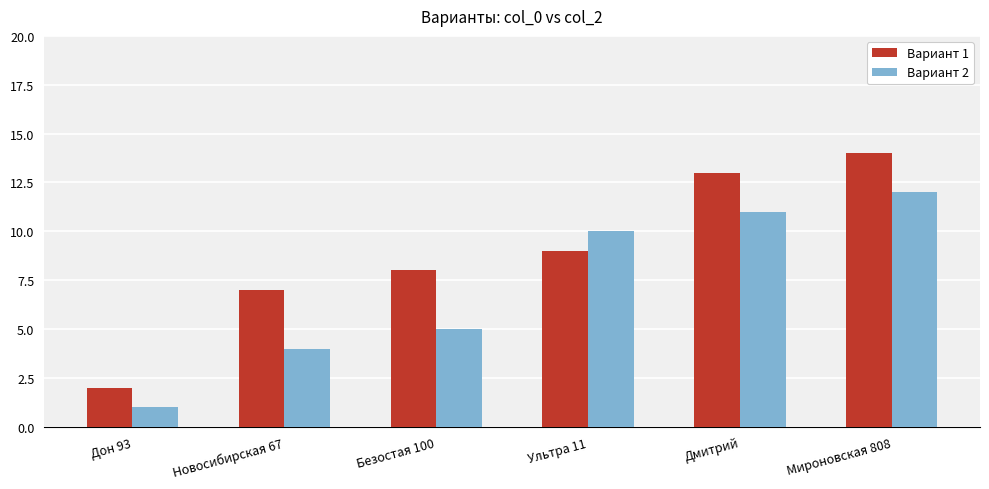

What is the approximate value of Вариант 1 at Безостая 100?

8